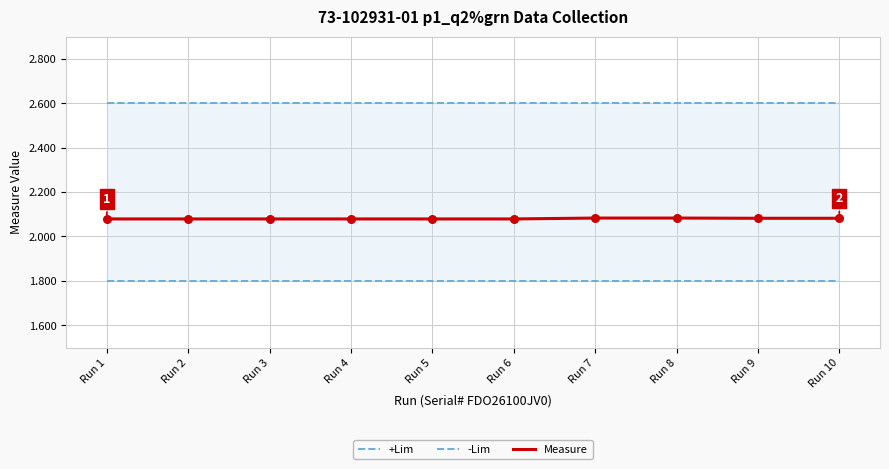

What is the total value across all series at Run 9?

6.5